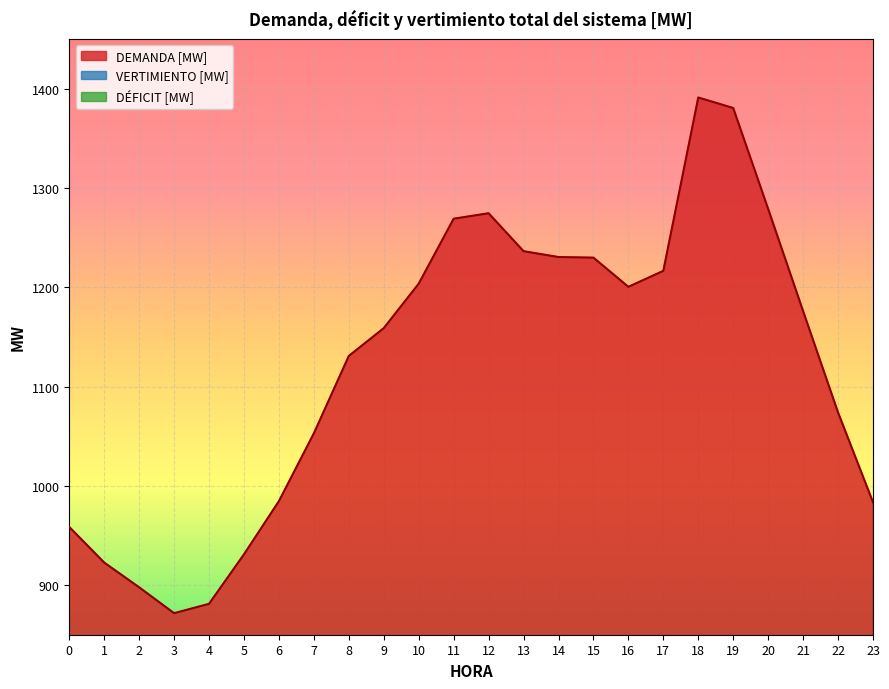

Is it true that DEMANDA [MW] equals 472.6 at 14?

False